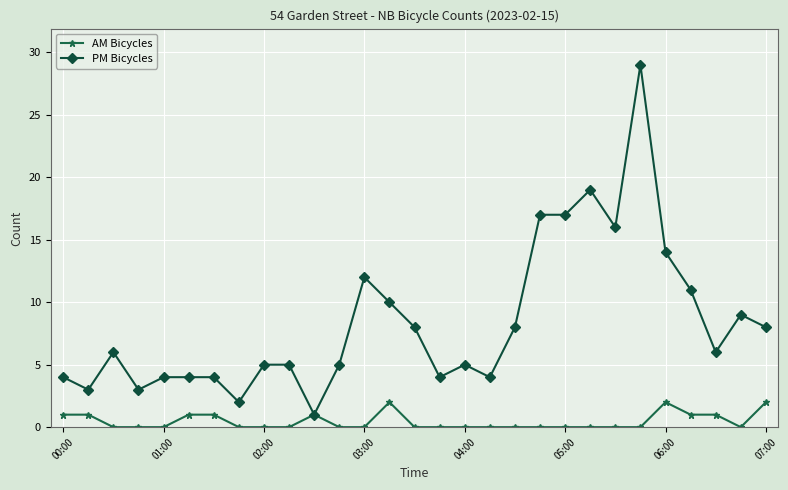

True or false: PM Bicycles has more than 1 interior local peaks.

True